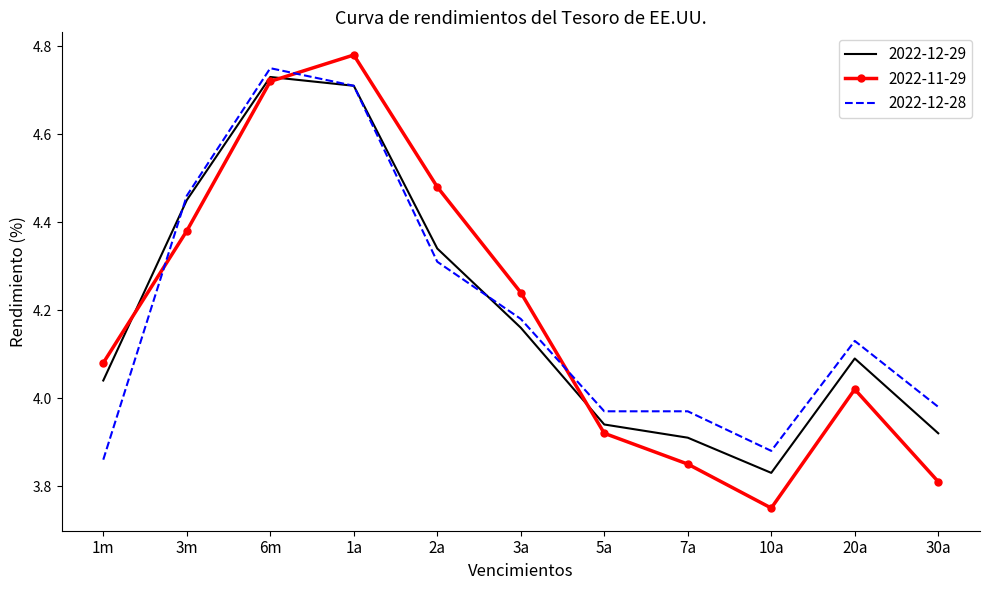

Between which two adjacent categories do 2022-12-28 and 2022-12-29 first intersect?

1m and 3m